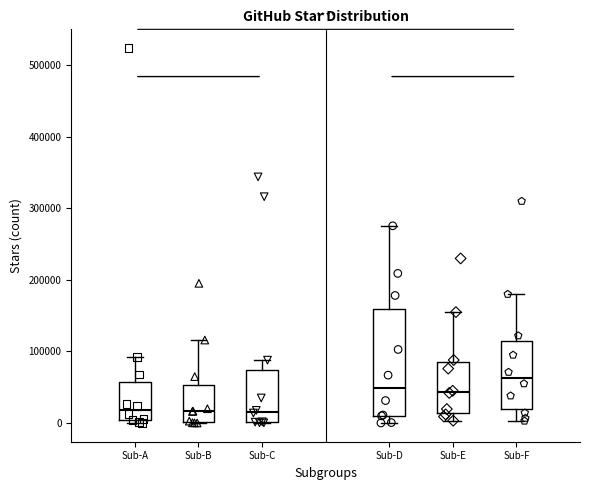

Which box has the highest median line?

Sub-F